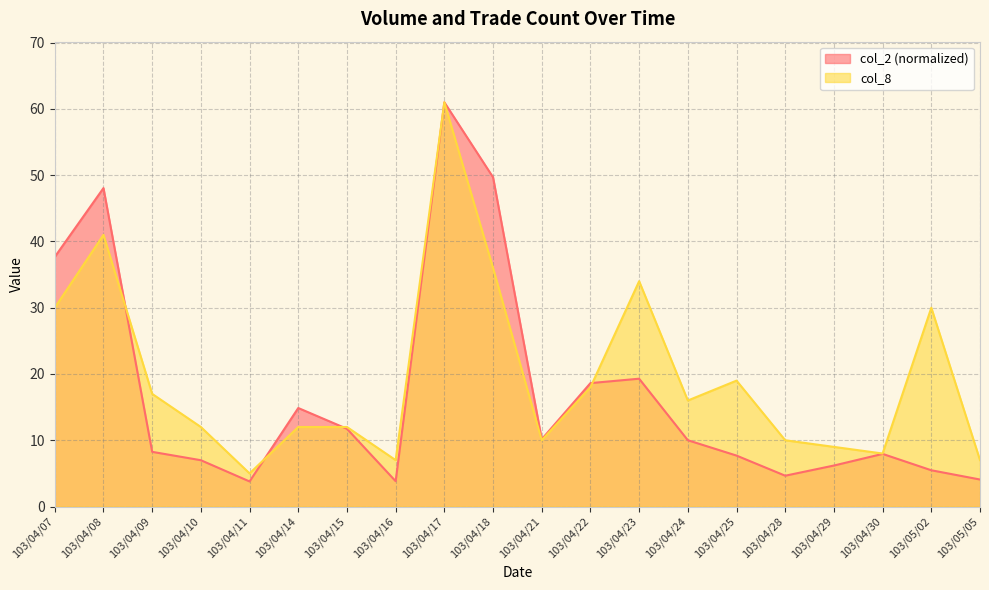

Reading left to right, what are all the values shown in this chart?

col_2: 37.7	48.1	8.3	7.0	3.8	14.9	11.7	3.8	61.0	49.7	10.2	18.6	19.3	10.0	7.7	4.7	6.2	7.9	5.5	4.1
col_8: 30.0	41.0	17.0	12.0	5.0	12.0	12.0	7.0	61.0	36.0	10.0	18.0	34.0	16.0	19.0	10.0	9.0	8.0	30.0	7.0